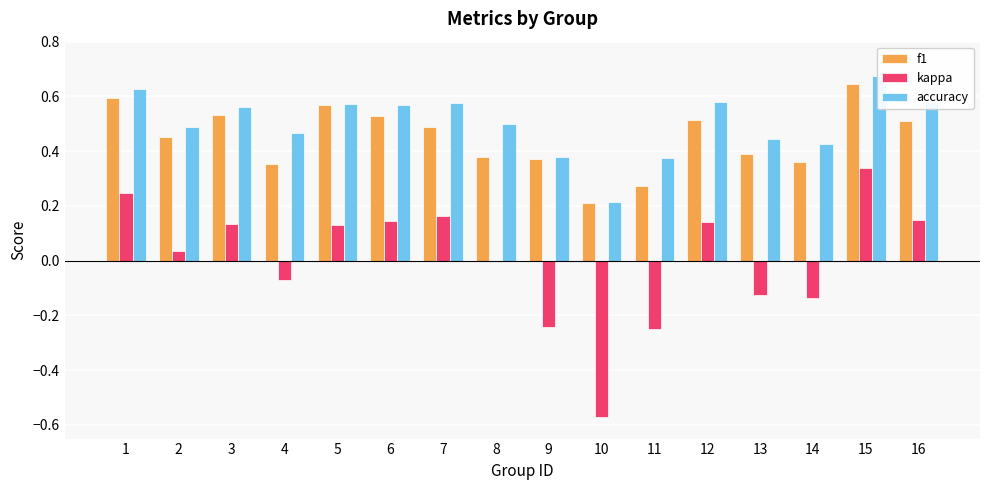

The accuracy series shows 0.2 at 11. True or false?

False